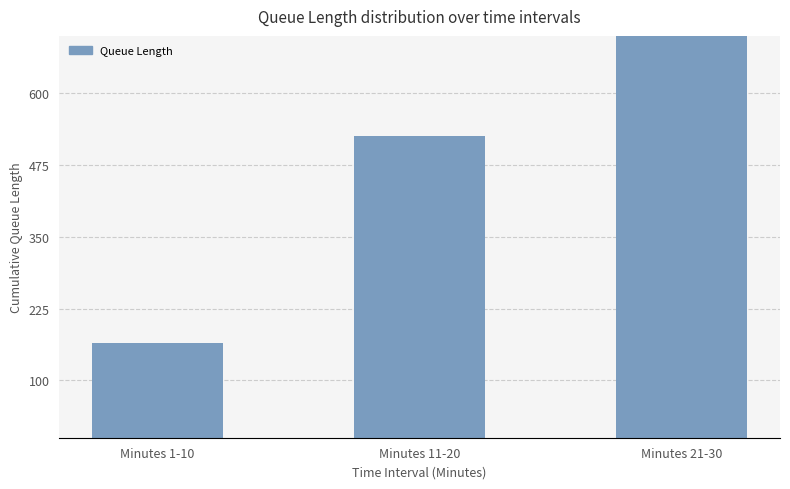

What is the sum of the values at Minutes 11-20 and Minutes 1-10?

690